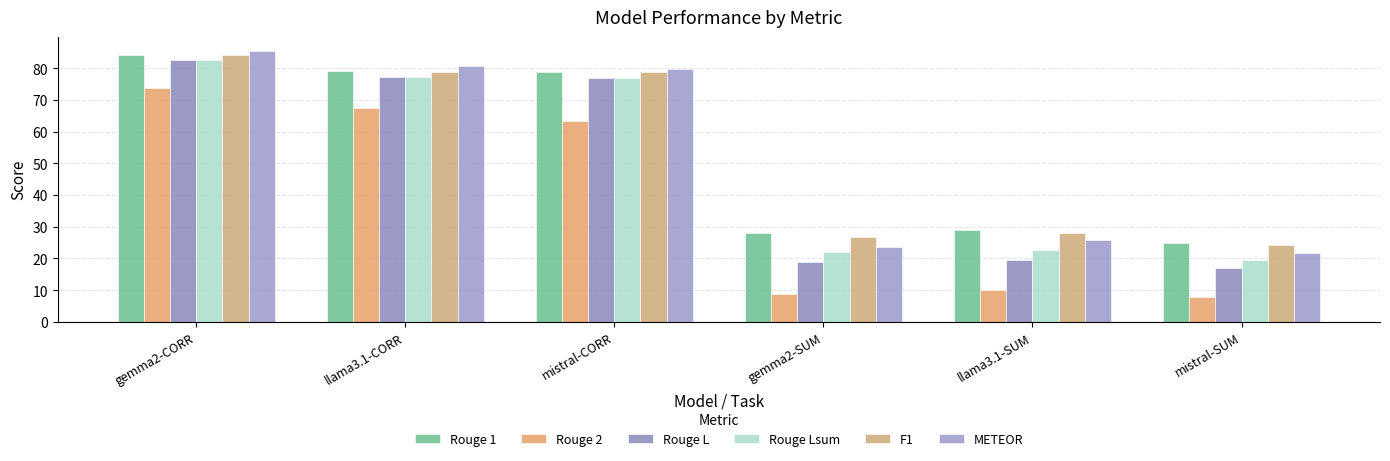

Which label corresponds to the smallest value in the chart?

mistral-SUM